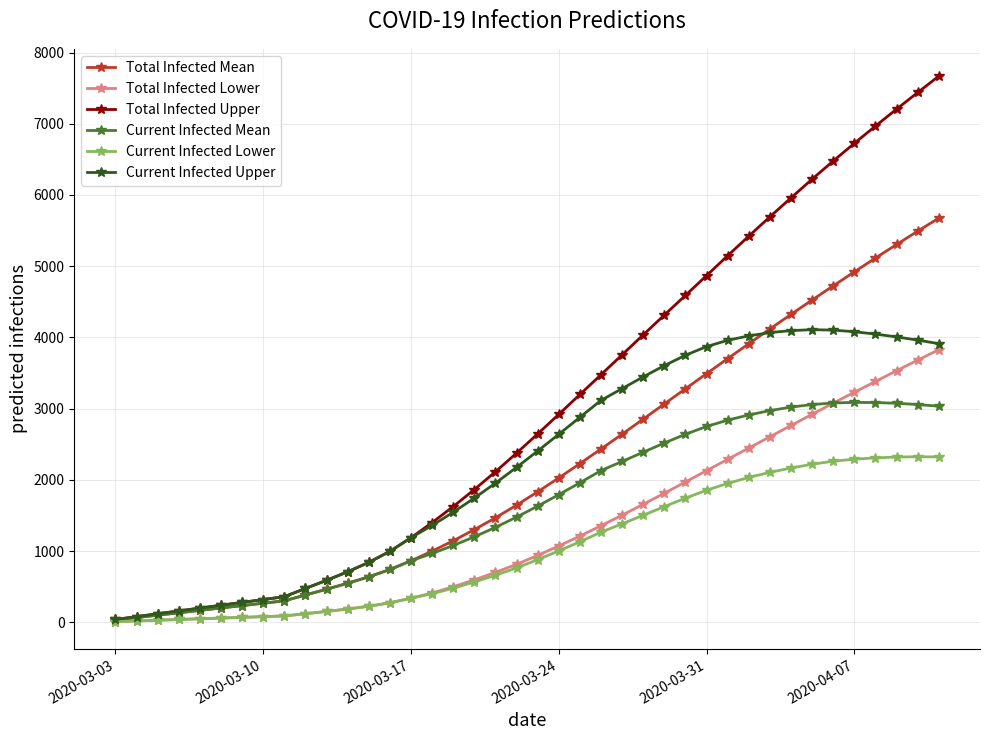

What is the maximum value shown in the chart?

7669